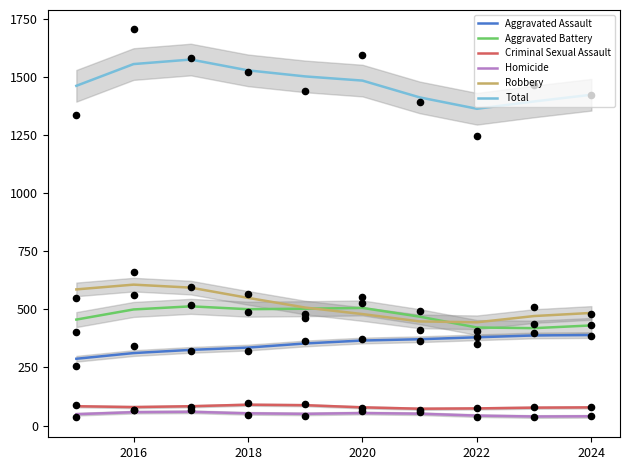

Which series has the largest Y range (max minus min)?

Total